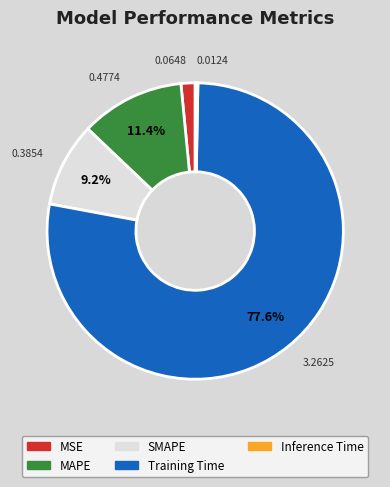

How many segments does this pie chart have?

5